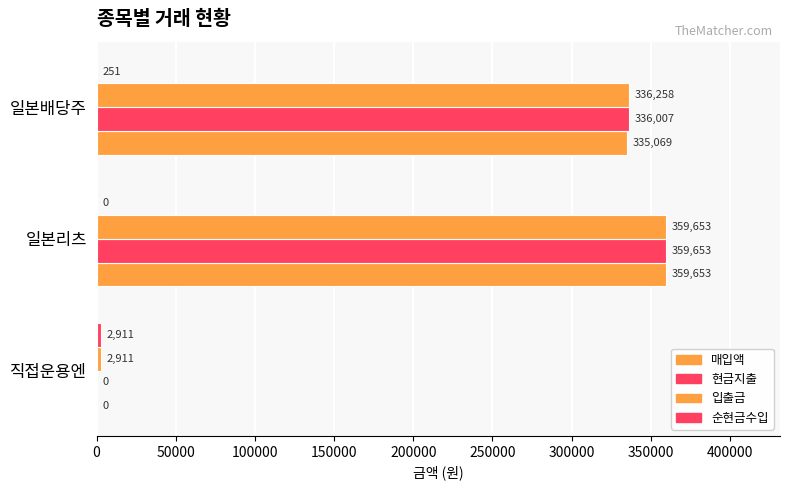

How many series are shown in this chart?

4